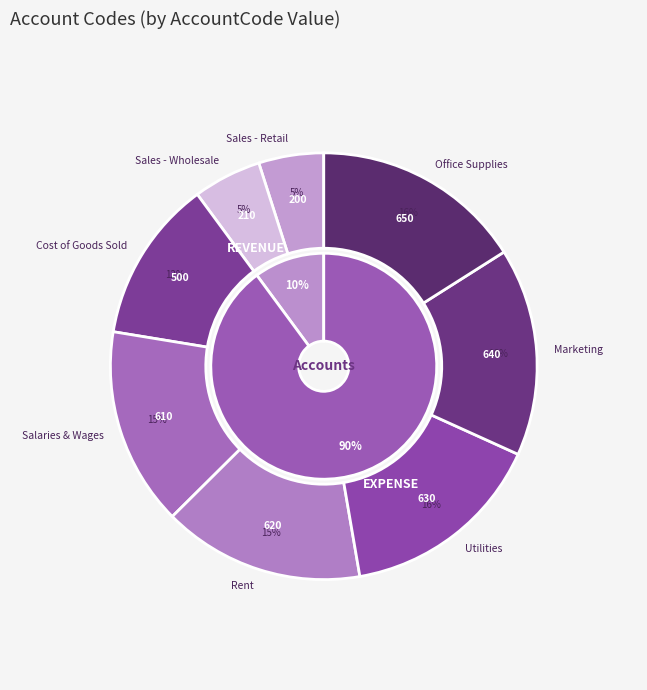

To the nearest percent, what is the difference between the largest and smallest slice percentages?

11%